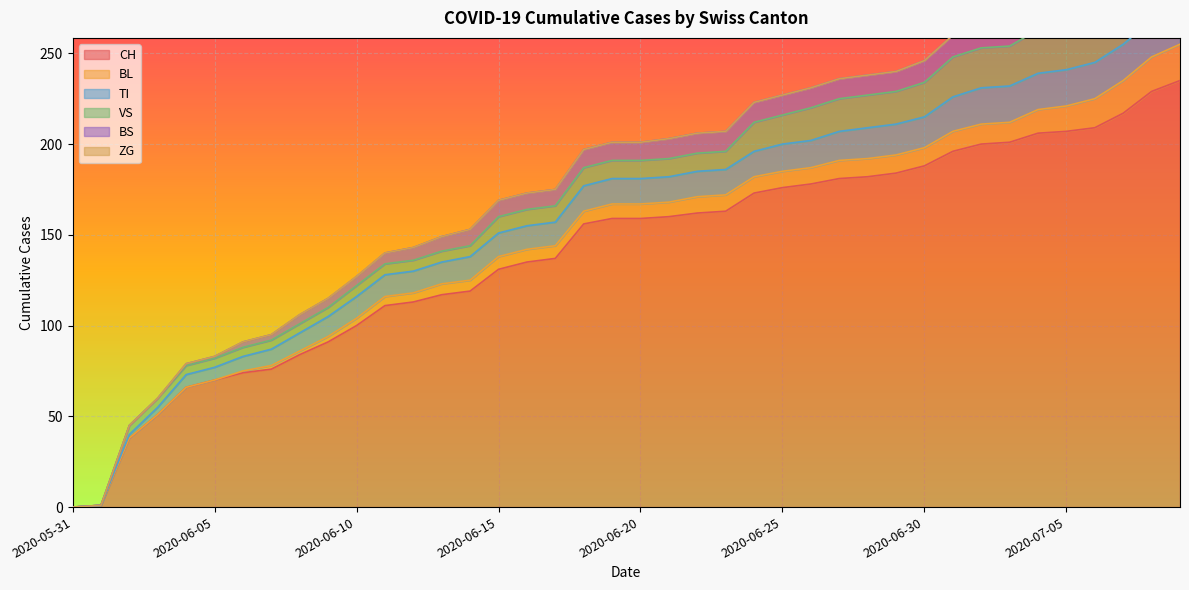

Reading right to left, extract all data points from this chart.

CH: 235	229	217	209	207	206	201	200	196	188	184	182	181	178	176	173	163	162	160	159	159	156	137	135	131	119	117	113	111	100	91	84	76	74	70	66	51	38	1	0
BL: 20	19	18	16	14	13	11	11	11	10	10	10	10	9	9	9	9	9	8	8	8	7	7	7	7	6	6	5	5	4	3	2	2	1	0	0	0	0	0	0
TI: 20	20	20	20	20	20	20	20	19	17	17	17	16	15	15	14	14	14	14	14	14	14	13	13	13	13	12	12	12	12	11	10	9	8	7	7	4	2	0	0
VS: 31	29	26	24	24	24	22	22	22	19	18	18	18	18	16	16	10	10	10	10	10	10	9	9	9	6	6	6	6	6	5	5	5	5	5	5	5	5	0	0
BS: 12	12	12	12	12	12	12	12	12	12	11	11	11	11	11	11	11	11	11	10	10	10	9	9	9	9	8	7	6	5	5	5	3	3	1	1	0	0	0	0
ZG: 4	0	1	0	0	0	0	0	0	0	0	0	0	0	0	0	0	0	0	0	0	0	0	0	0	0	0	0	0	0	0	0	0	0	0	0	0	0	0	0